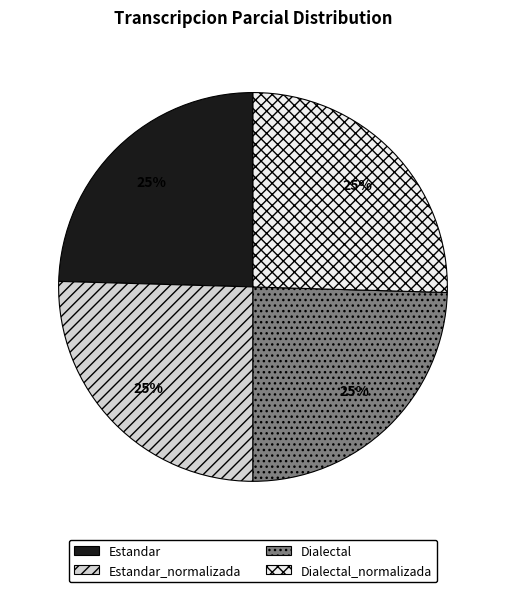

How many slices are in this pie chart?

4